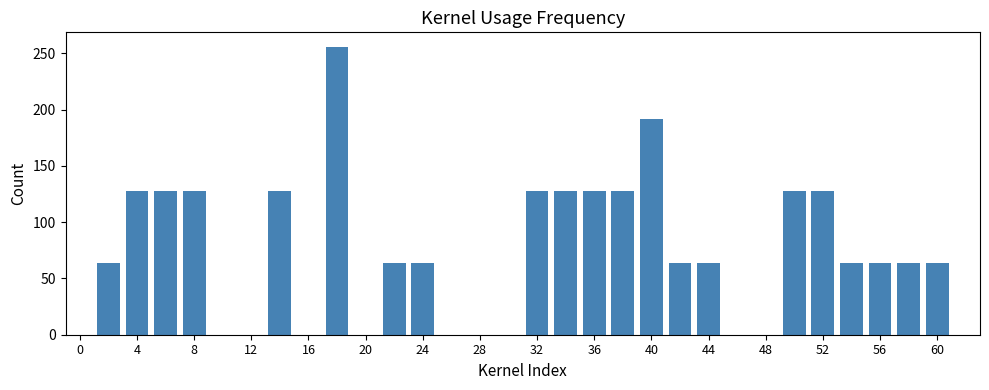

What is the sum of all values?

2304